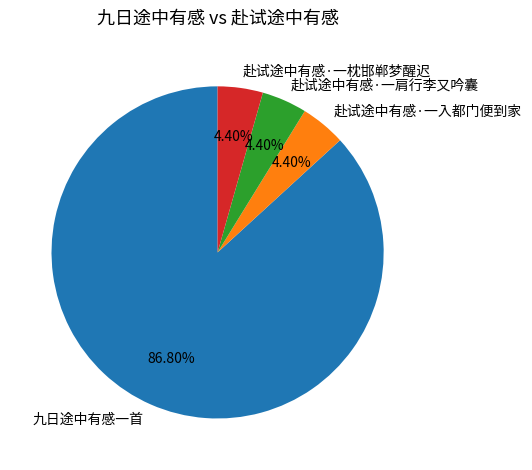

How many slices are in this pie chart?

4